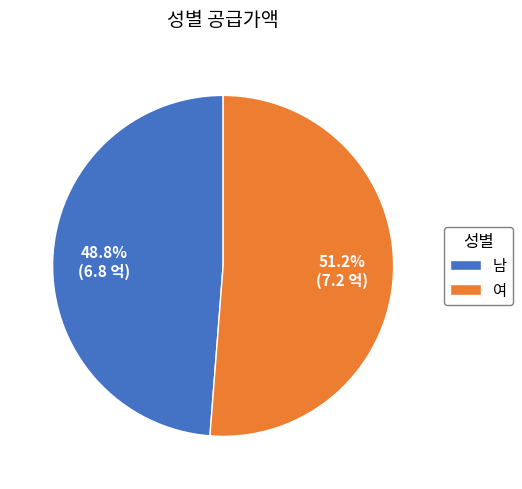

To the nearest percent, what is the difference between the 남 and 여 slice percentages?

2%